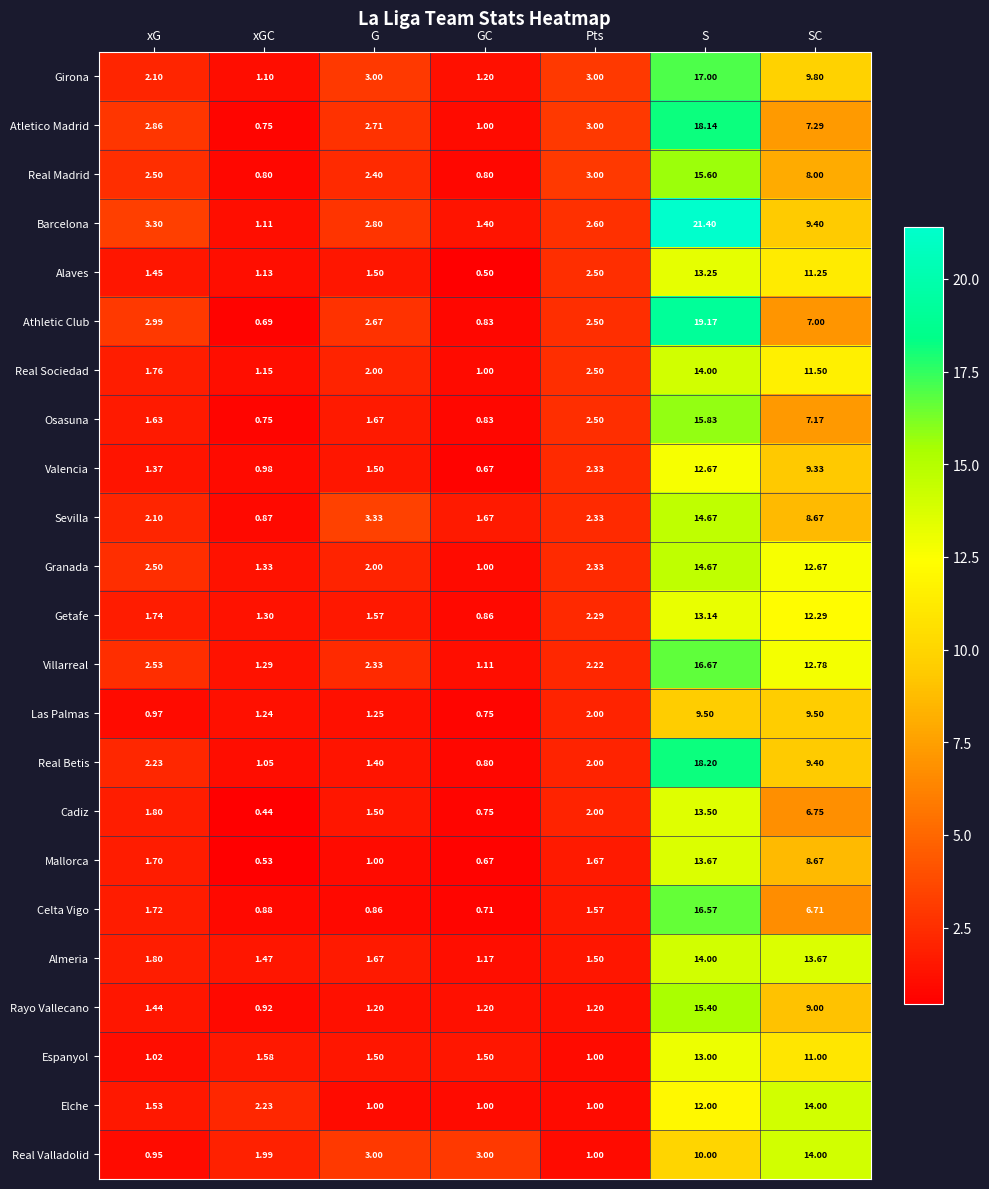

Is the value of Getafe at G greater than the value of Atletico Madrid at G?

No